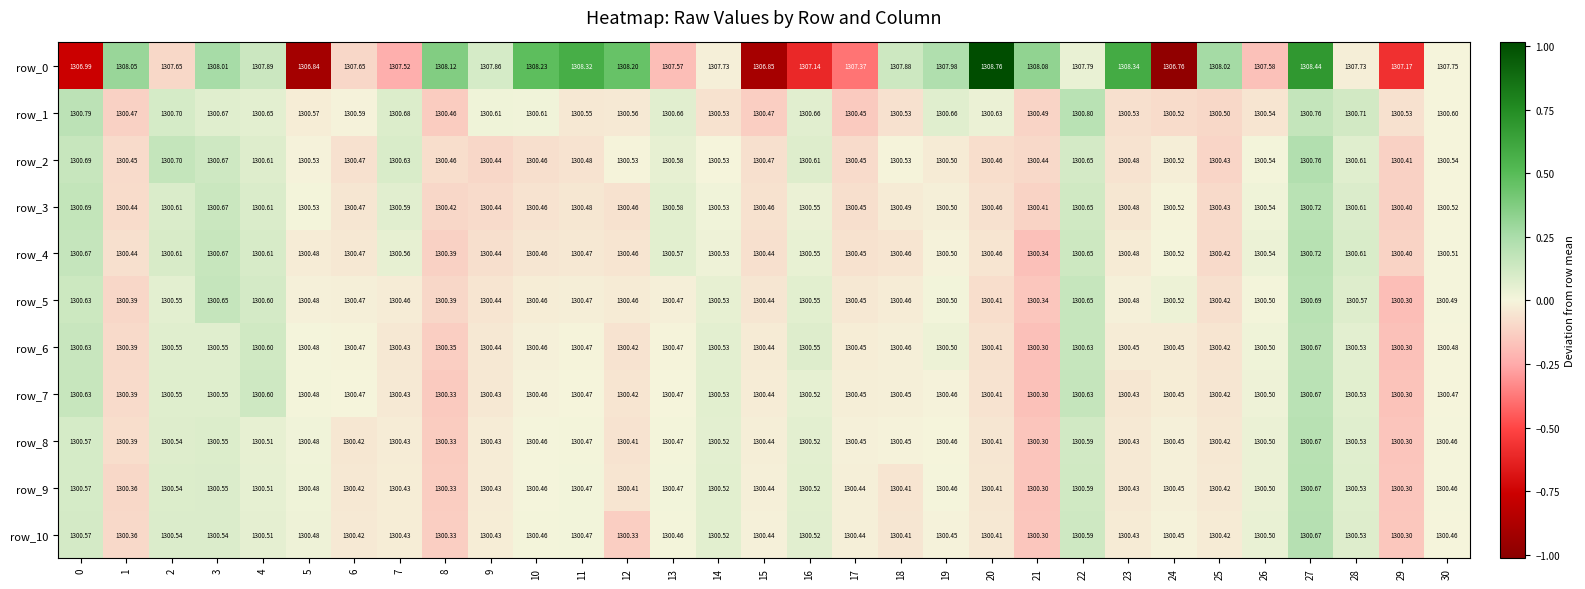

What is the total value across all series at 28?

14313.5